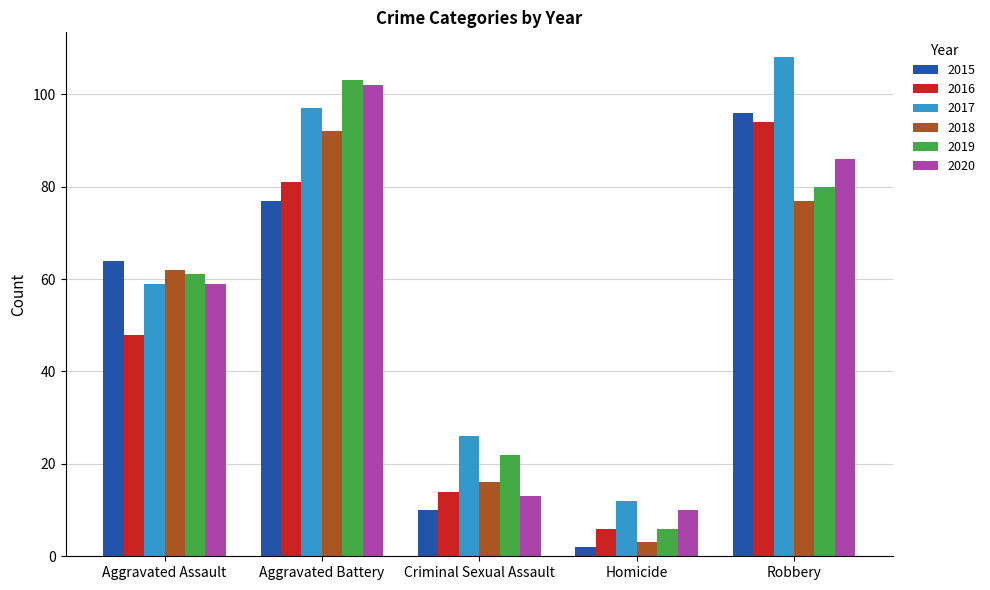

Does the chart contain any negative values?

No